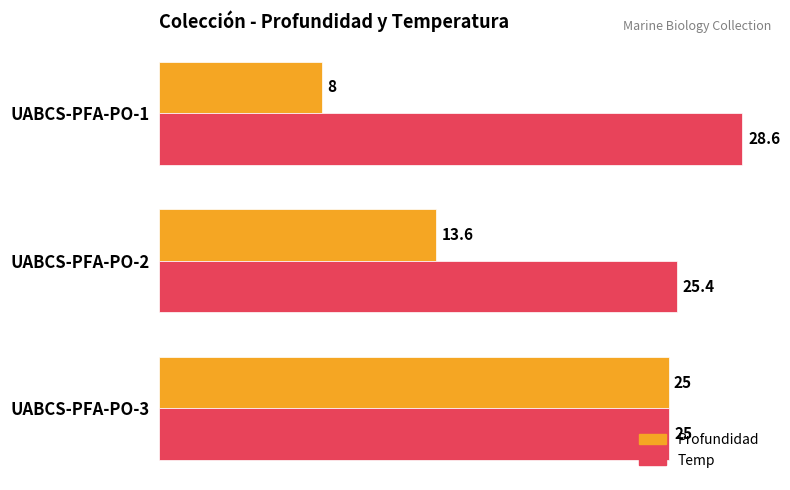

What is the average value of the Temp series?

26.3